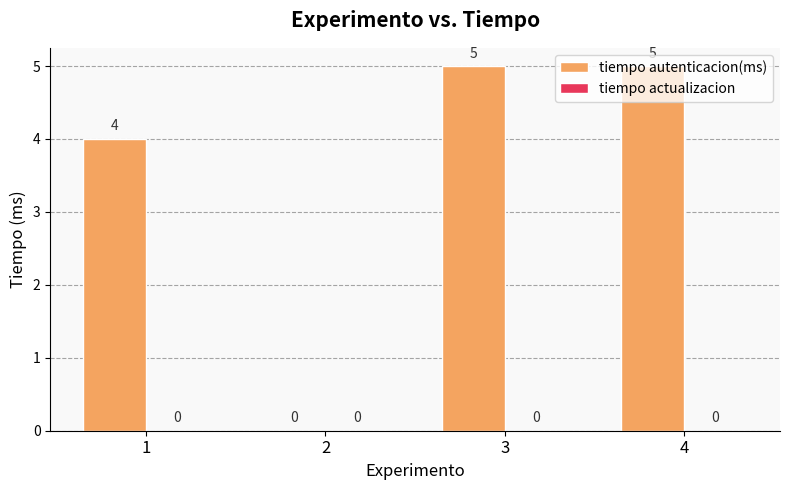

The value at 1 is 7. True or false?

False